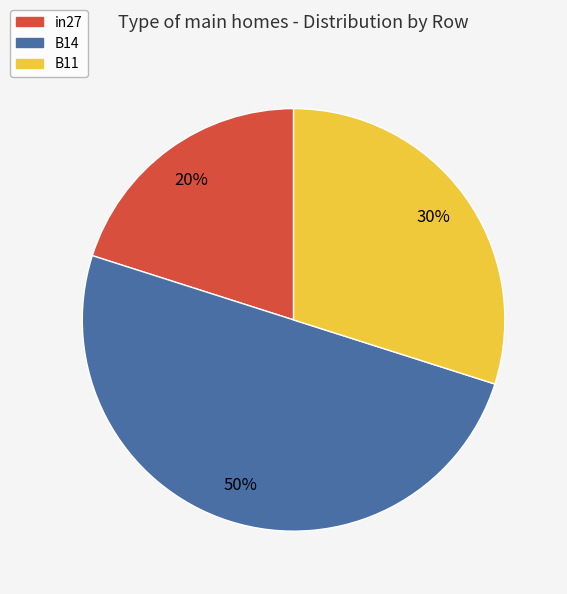

What is the majority slice?

B14